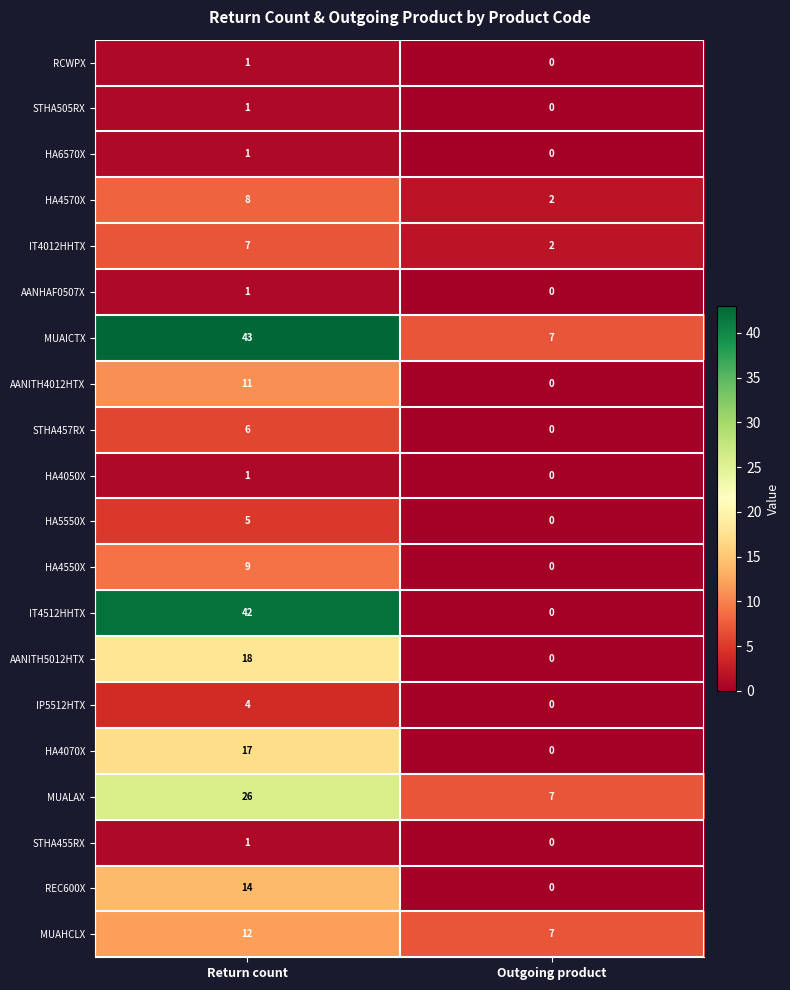

Rank the categories by MUAHCLX value from highest to lowest.

Return count, Outgoing product